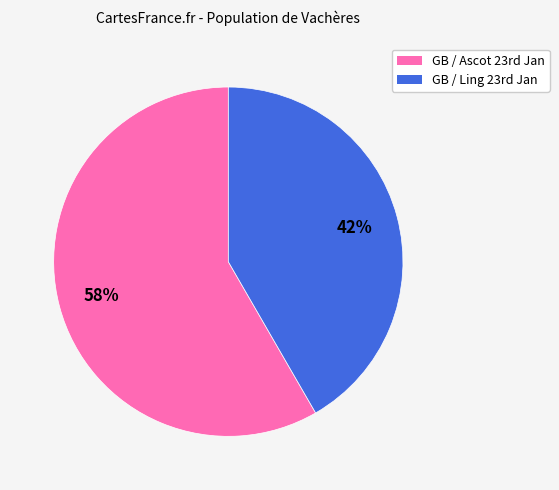

Which category has the smallest portion of the pie?

GB / Ling 23rd Jan